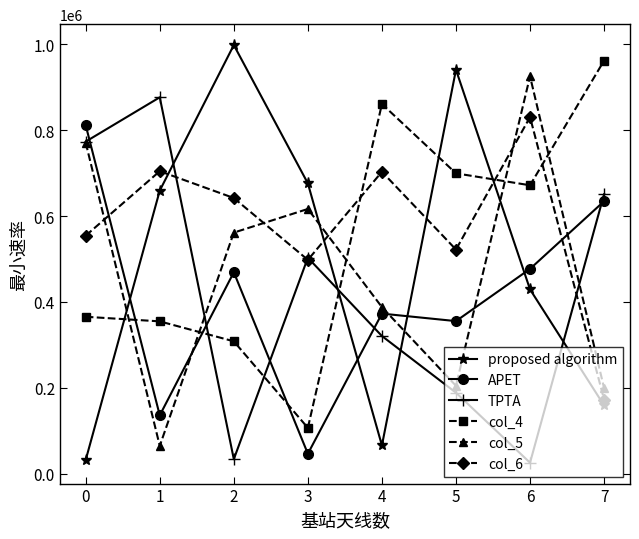

Which series has the largest range (max minus min)?

proposed algorithm